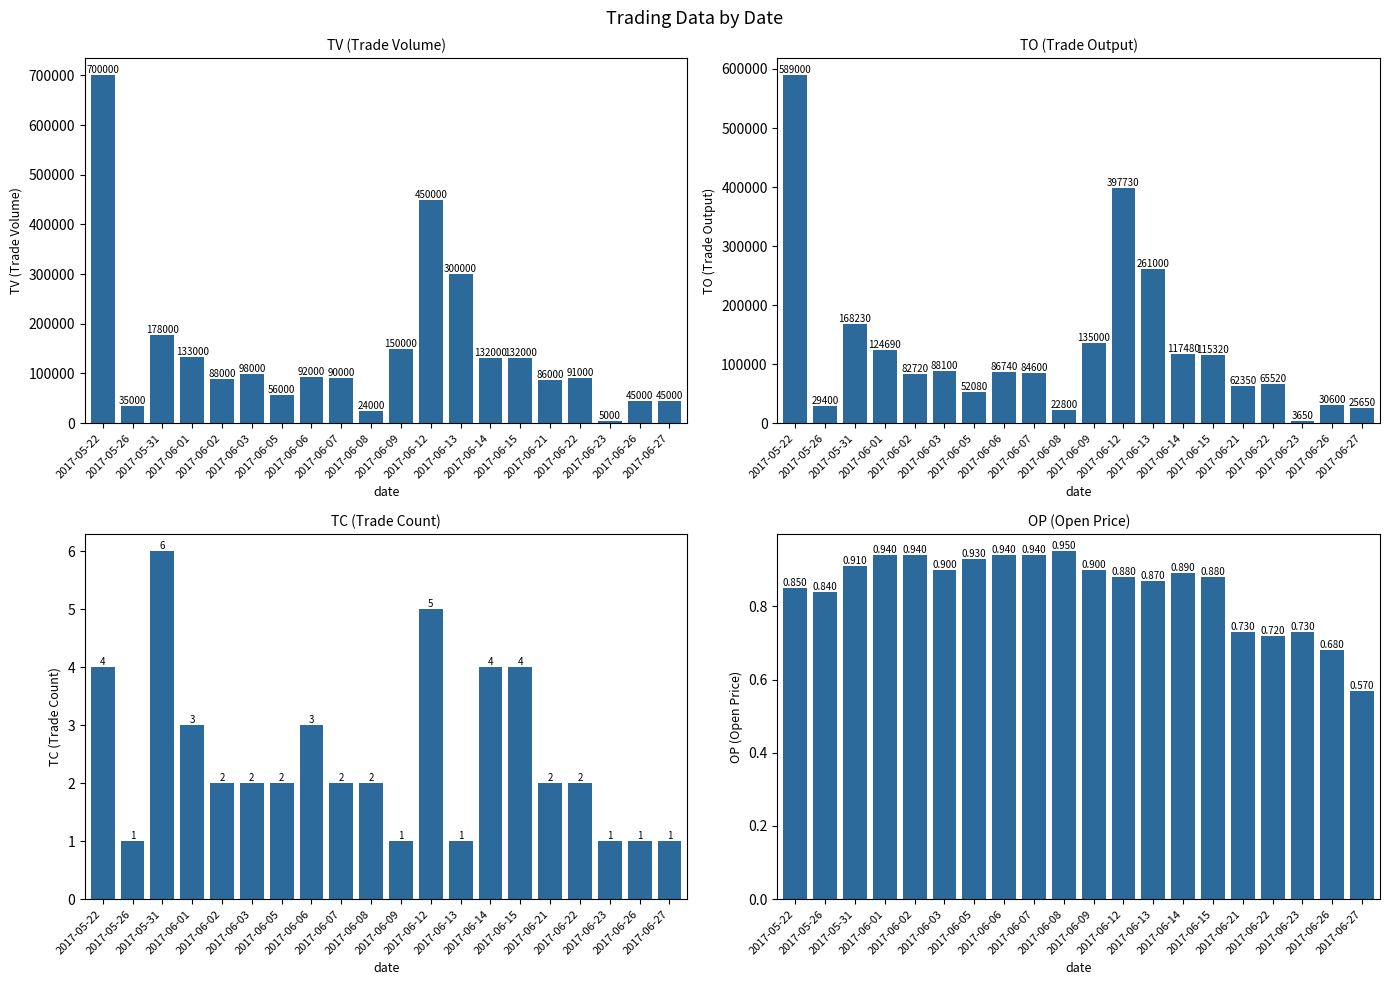

How many values in the TO series exceed 86740?

9